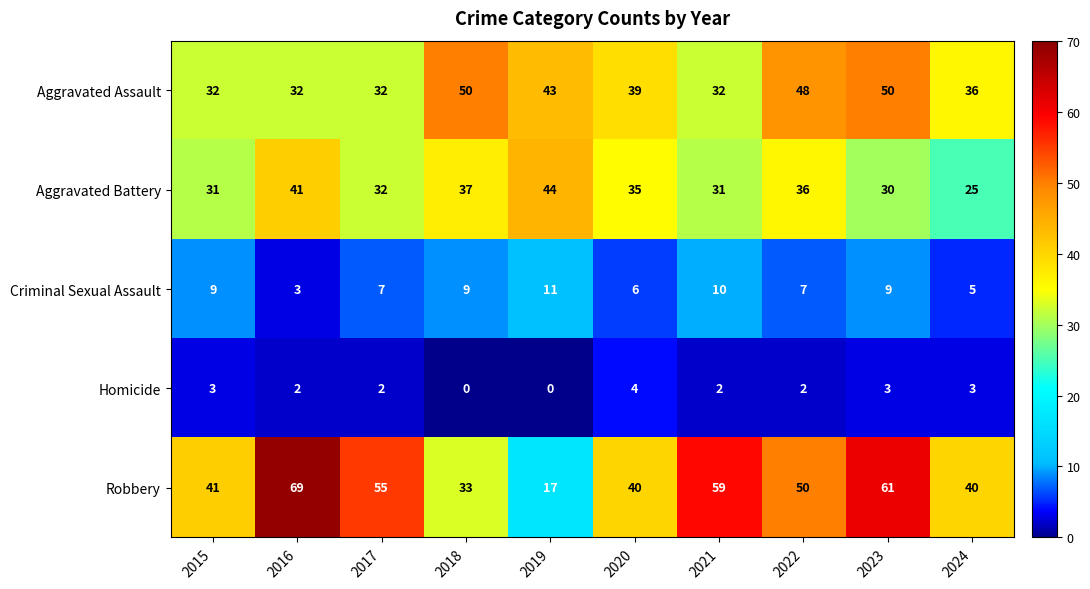

What is the difference between the maximum and minimum values in the Homicide series?

4